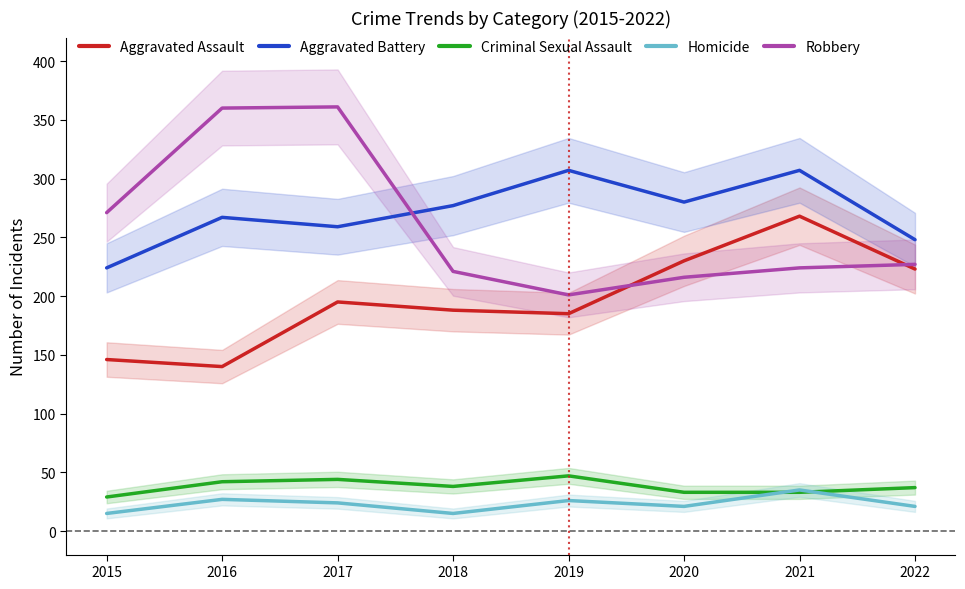

Which series has the largest total across all categories?

Aggravated Battery